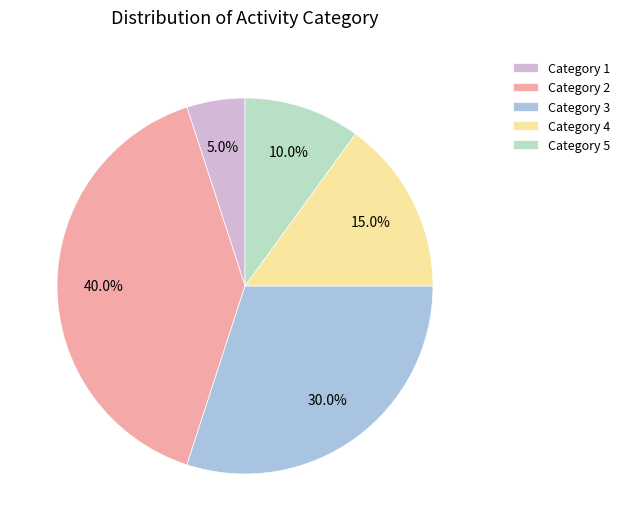

Does any single category account for the majority?

No